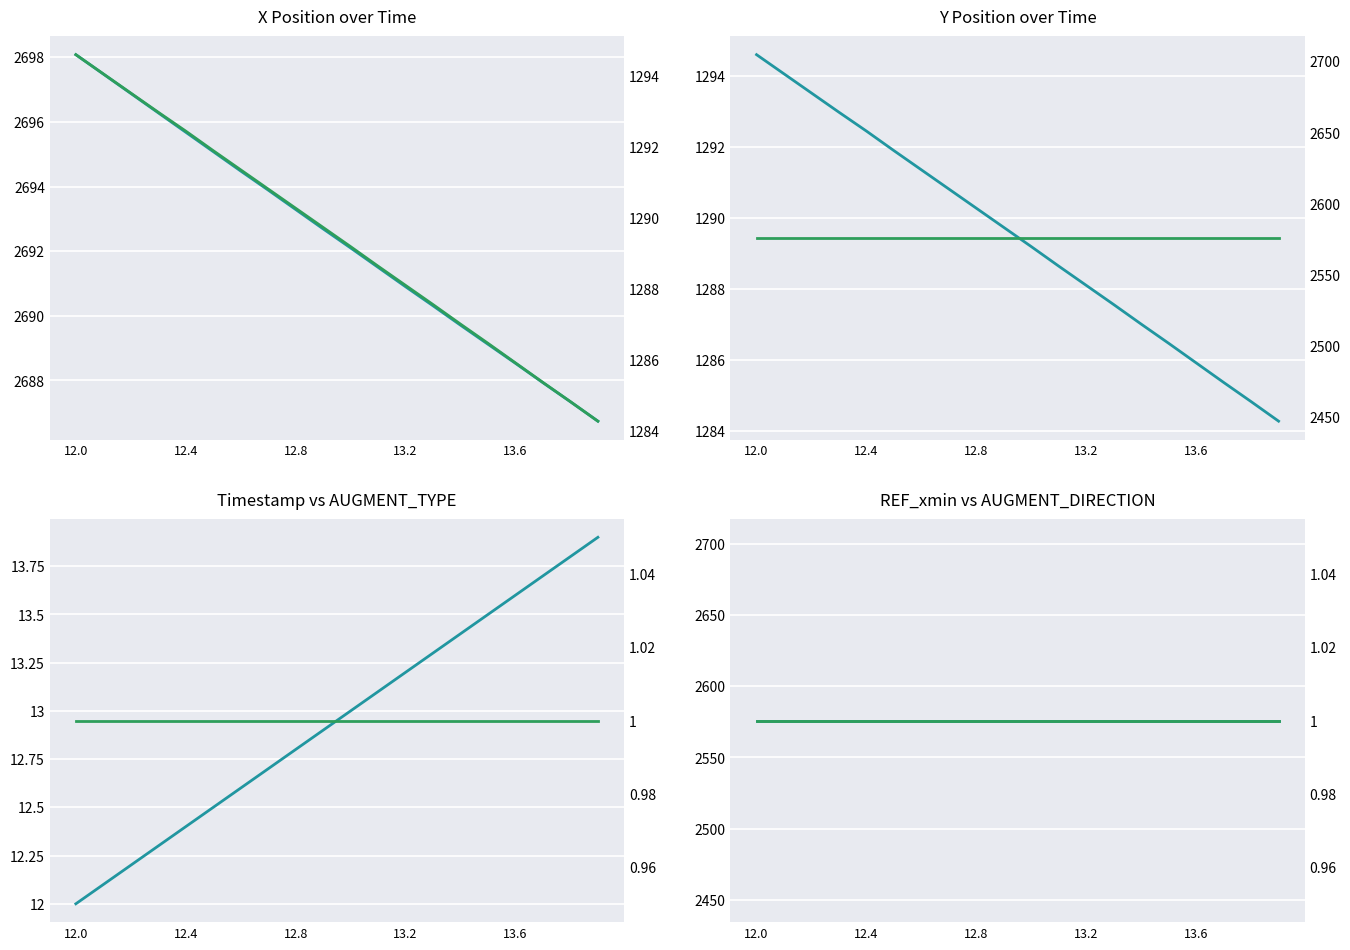

What is the total value across all series at 12.8?

6574.3